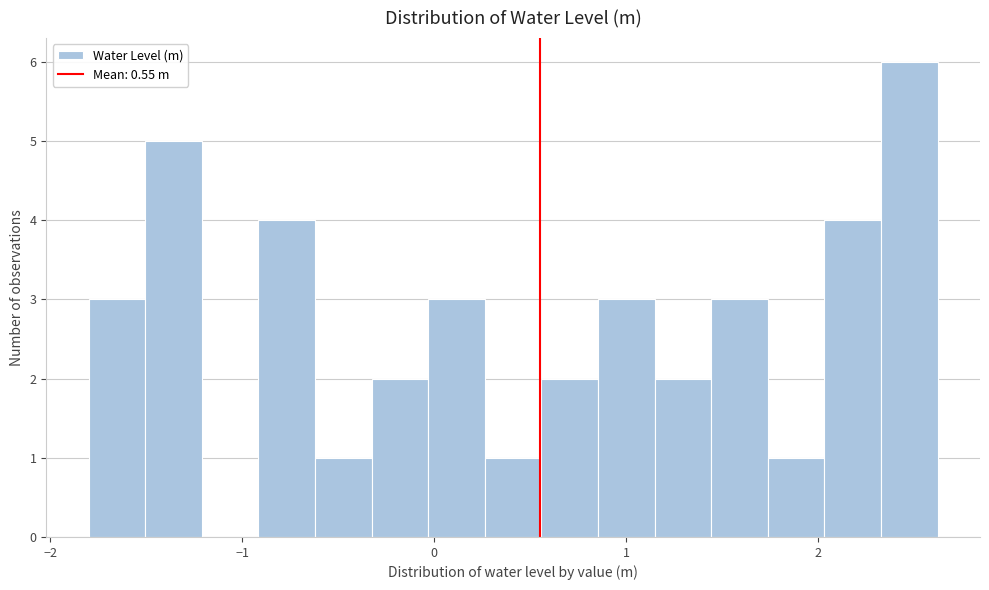

Read against the x-axis, roughly where is the centre of the tallest bar?

2.5